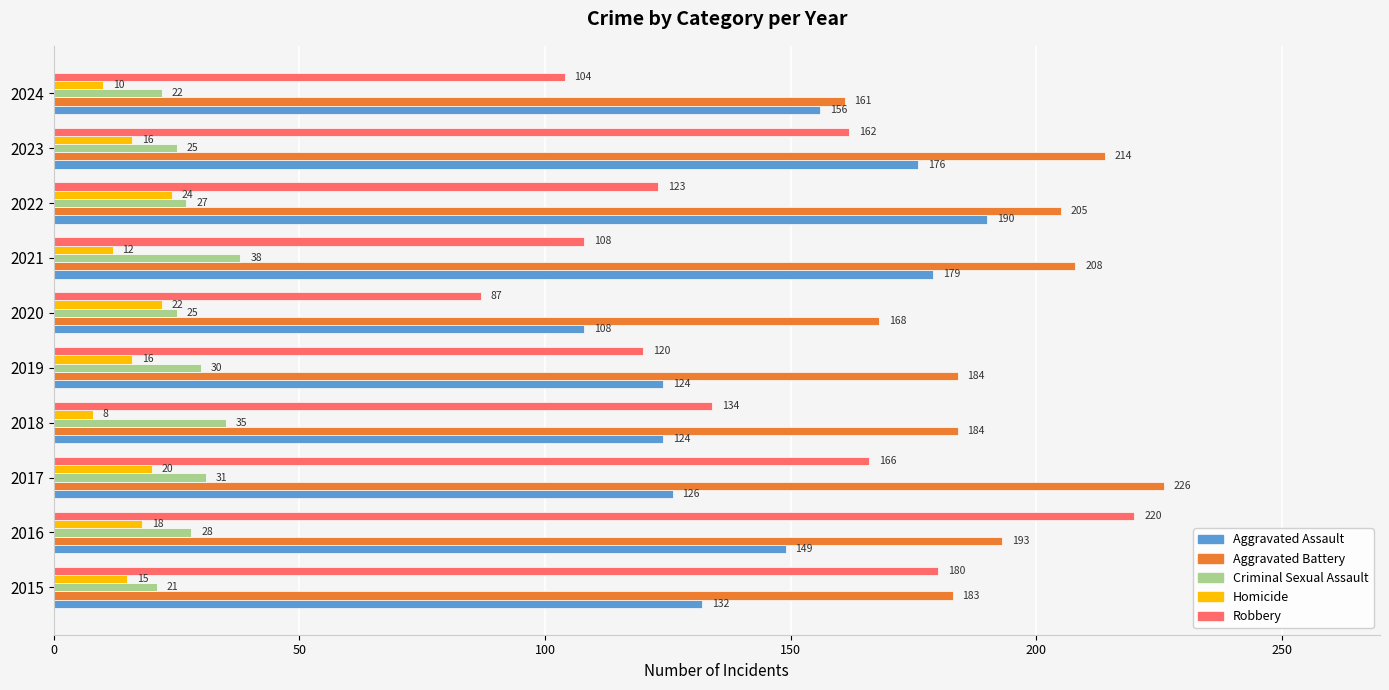

Read the Homicide value at 2015, to the nearest 5.

15